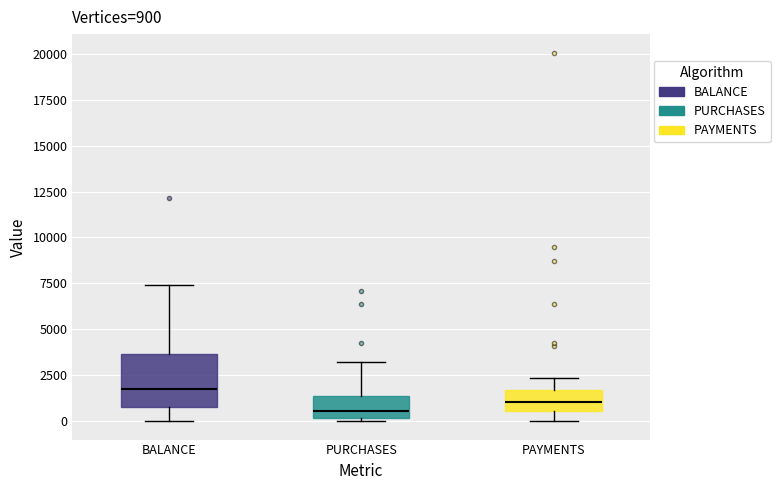

Which box is the tallest, from its lower edge to its upper edge?

BALANCE